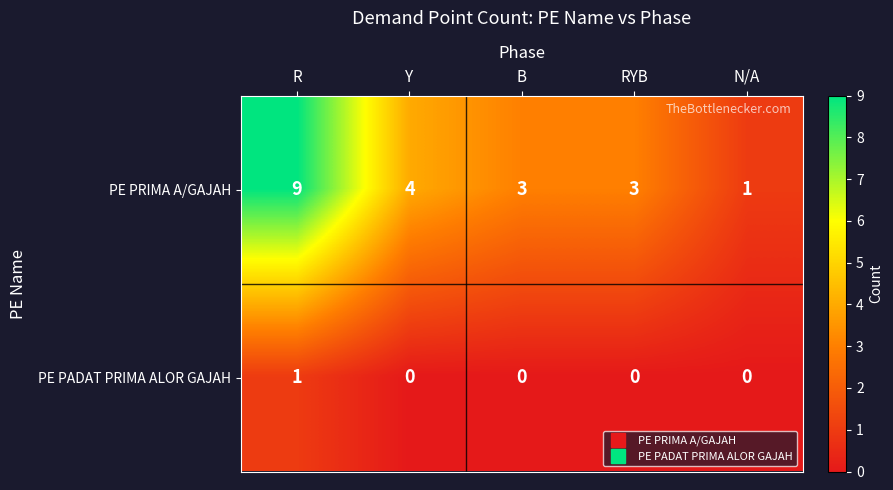

What is the approximate value of PE PRIMA A/GAJAH at RYB?

3